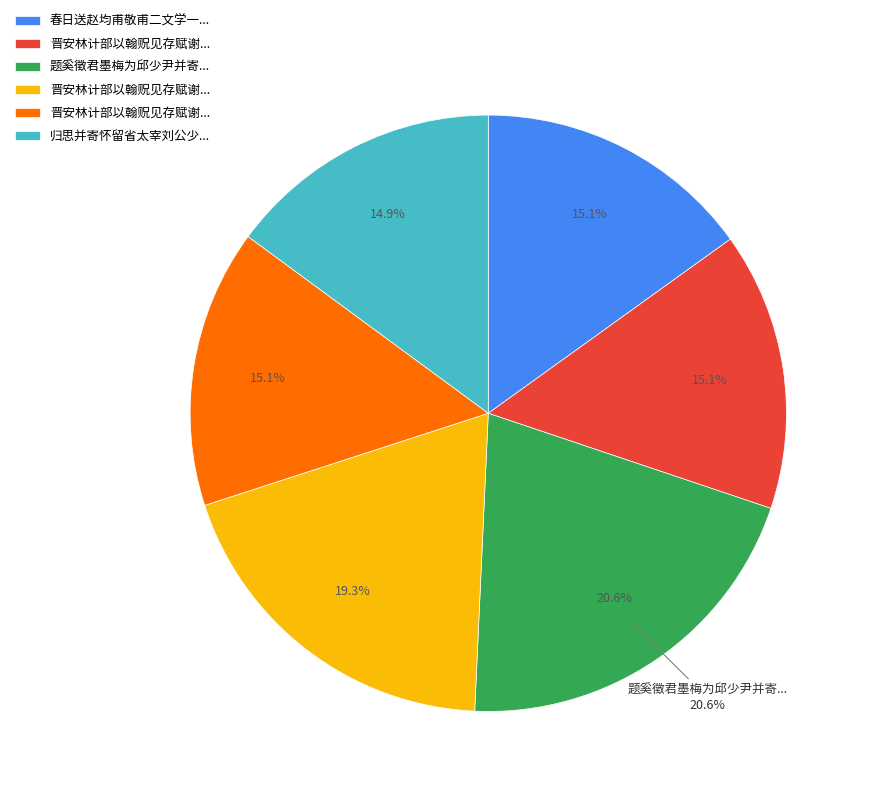

Between 晋安林计部以翰贶见存赋谢并寄怀仲兄贞曜先生 其一 and 归思并寄怀留省太宰刘公少司马凌公少司空徐公, which is larger?

晋安林计部以翰贶见存赋谢并寄怀仲兄贞曜先生 其一